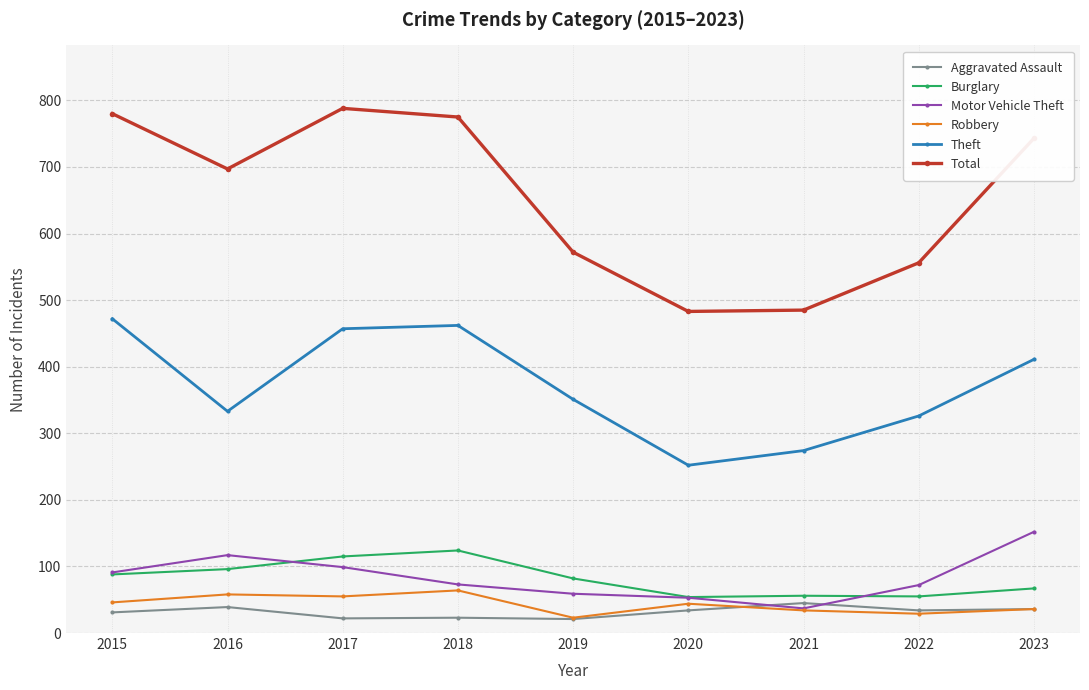

Between 2017 and 2019, which series saw the biggest shift?

Total